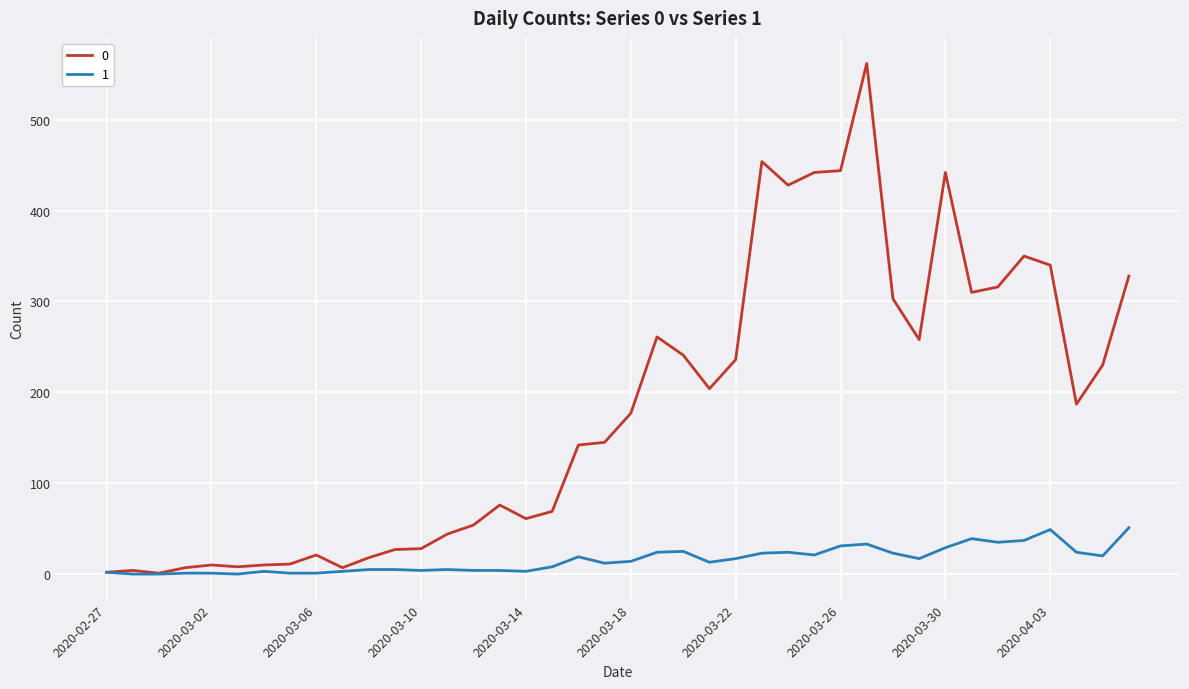

Rank the series by their average value, from lowest to highest.

1, 0